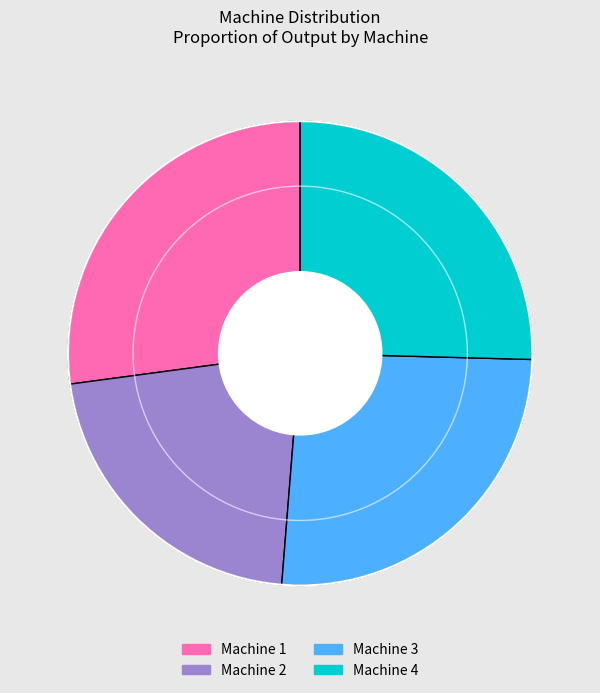

Which category has the smallest portion of the pie?

Machine 2